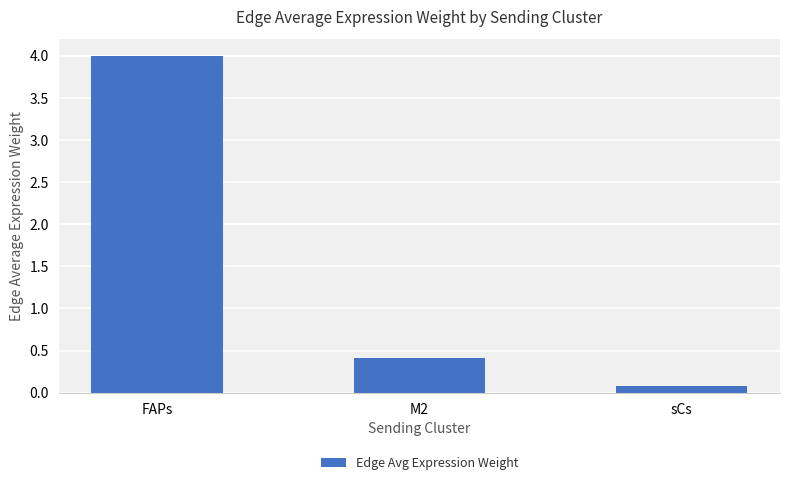

Does the chart contain stacked bars?

No